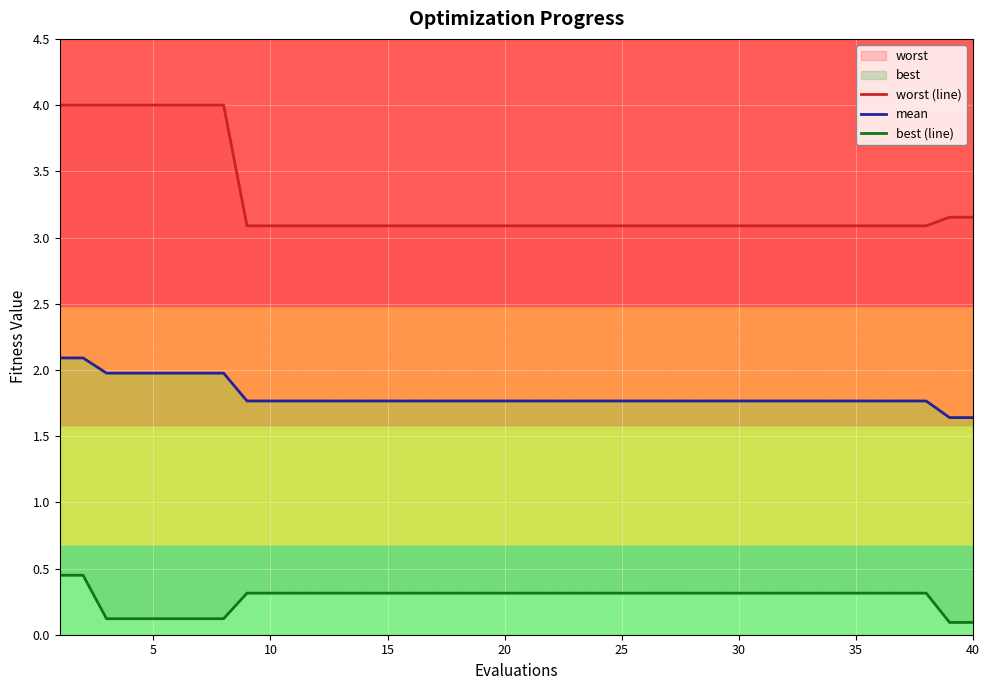

How many lines are shown in the chart?

3